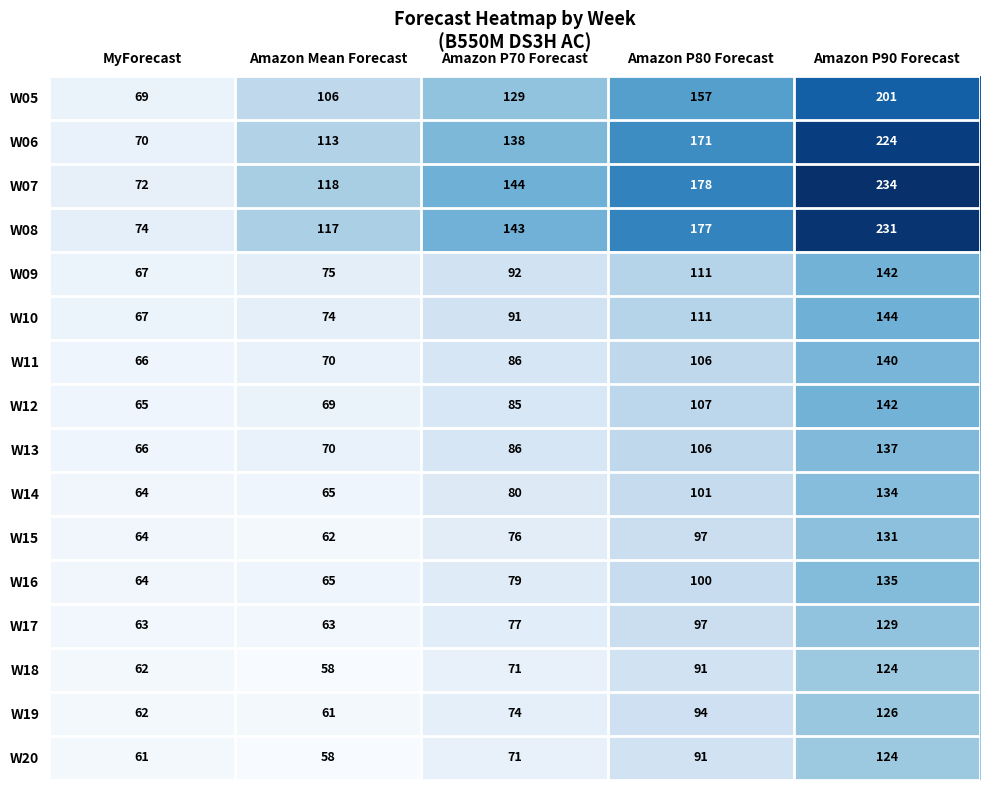

True or false: W05 has a value of 69 at MyForecast.

True